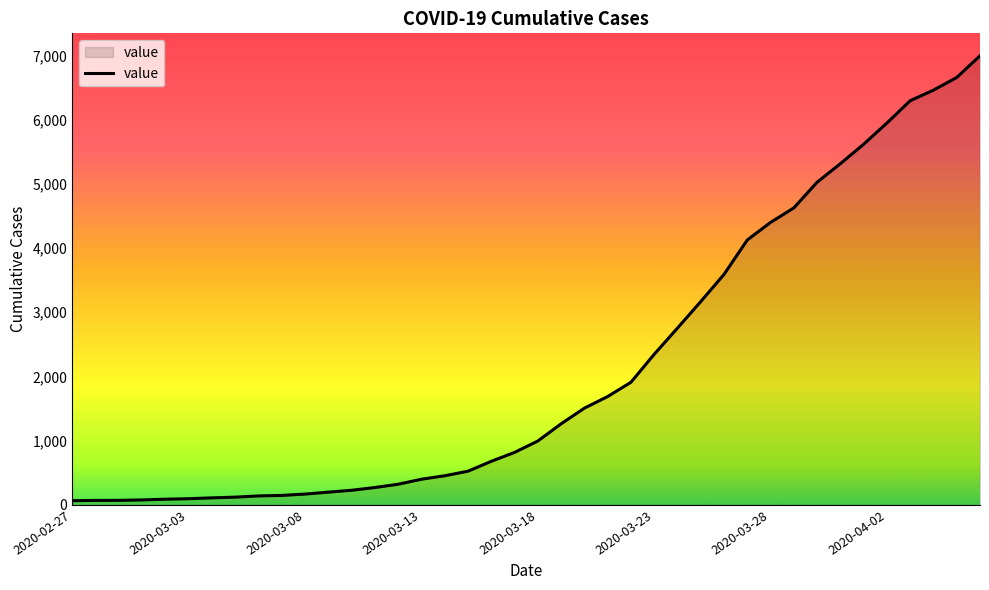

What is the greatest value displayed?

6995